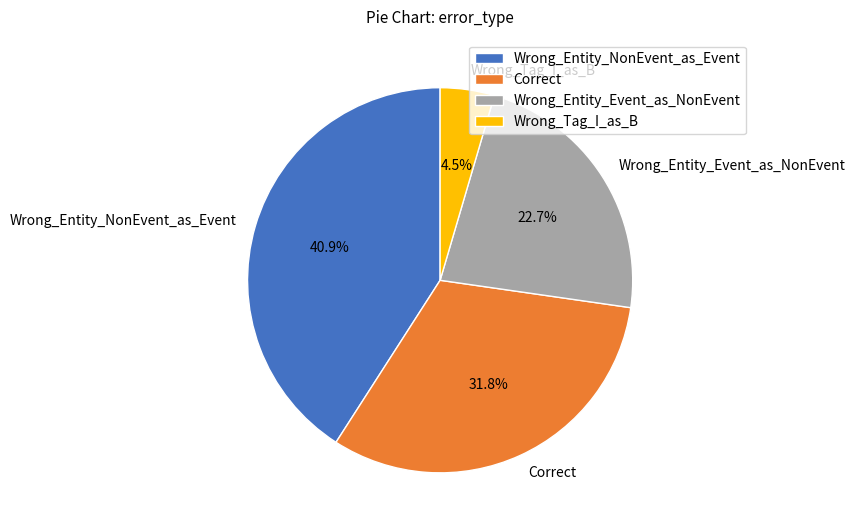

To the nearest percent, what is the average slice percentage?

25%